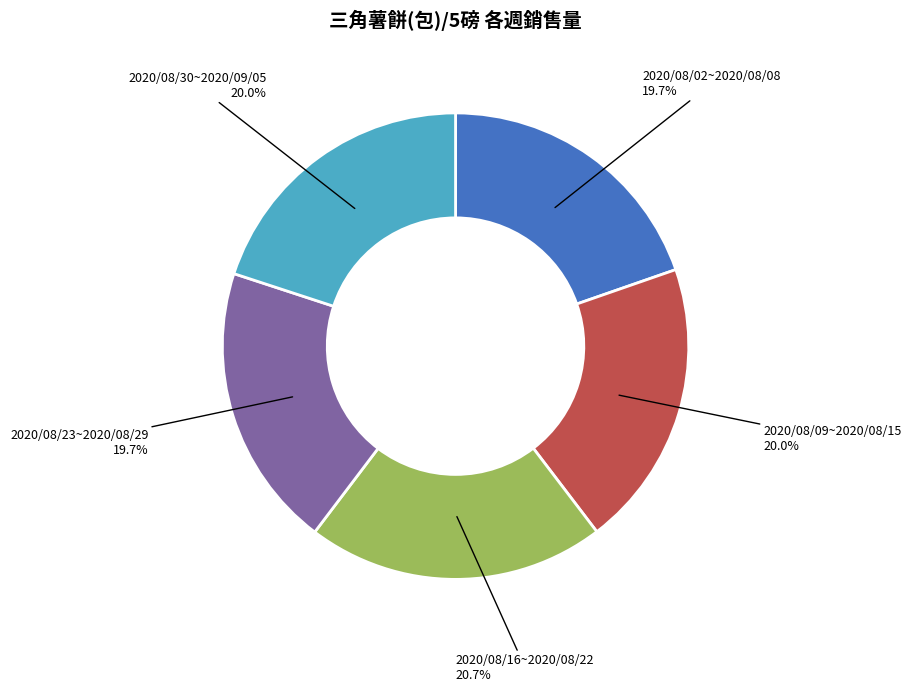

Which slice is the largest?

2020/08/16~2020/08/22